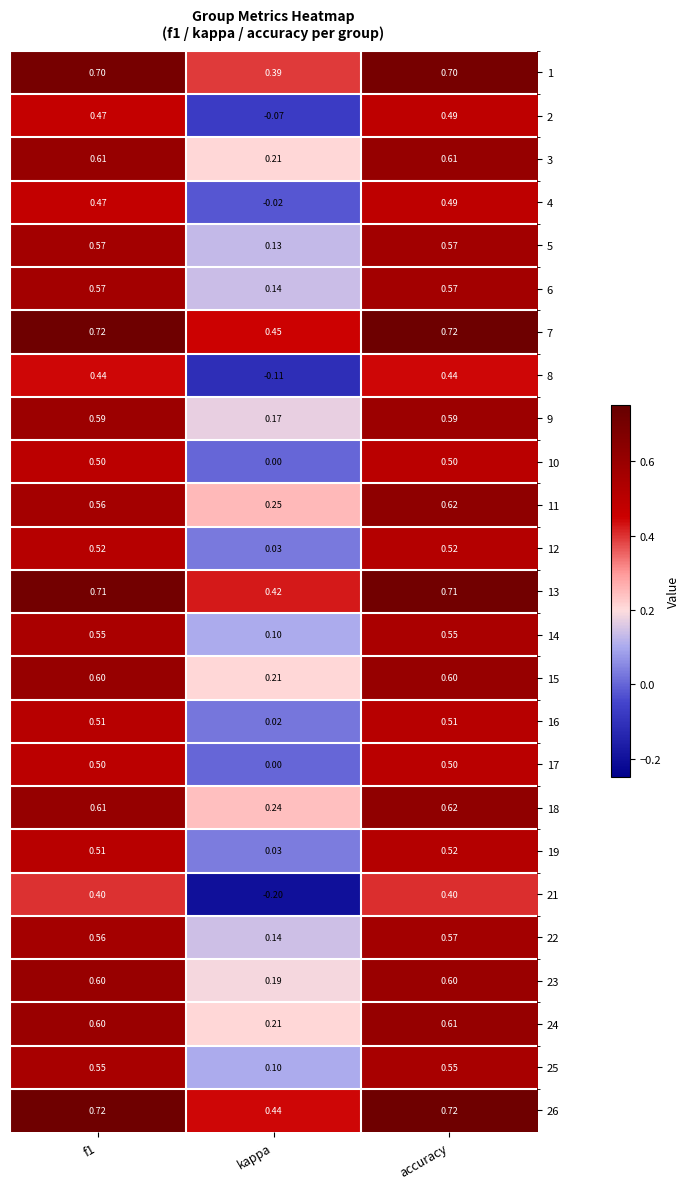

At which label is 9 closest to 0?

kappa